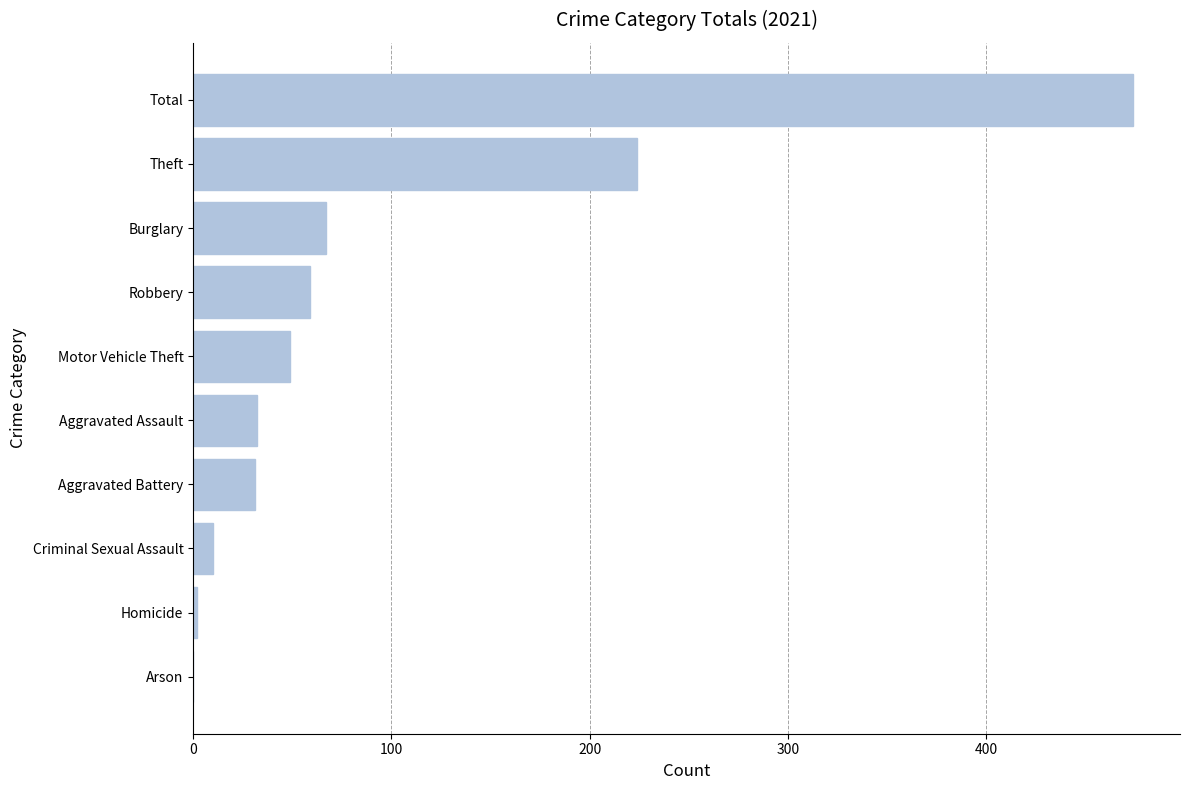

Read the value at Motor Vehicle Theft.

49